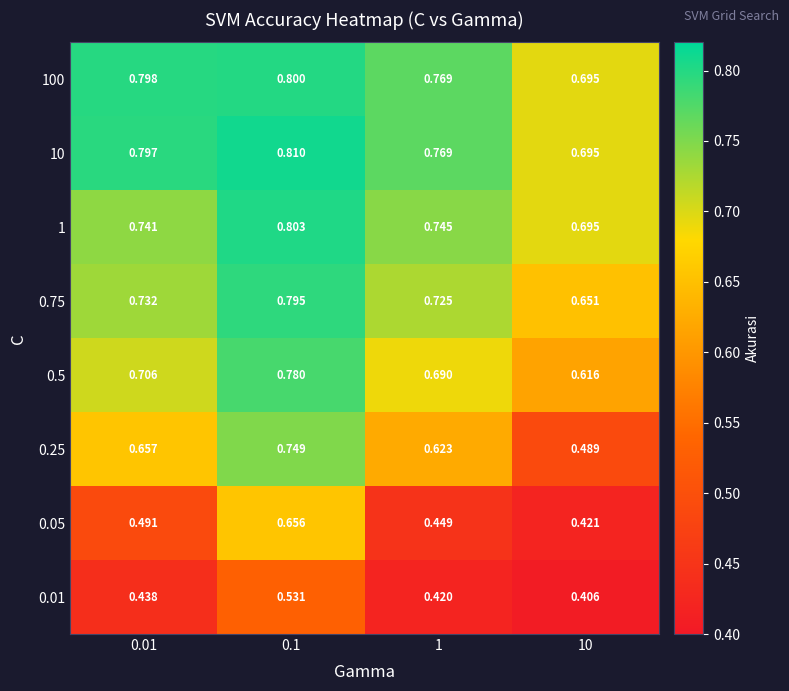

Is the value of 0.5 at 0.1 greater than the value of 0.01 at 0.01?

Yes